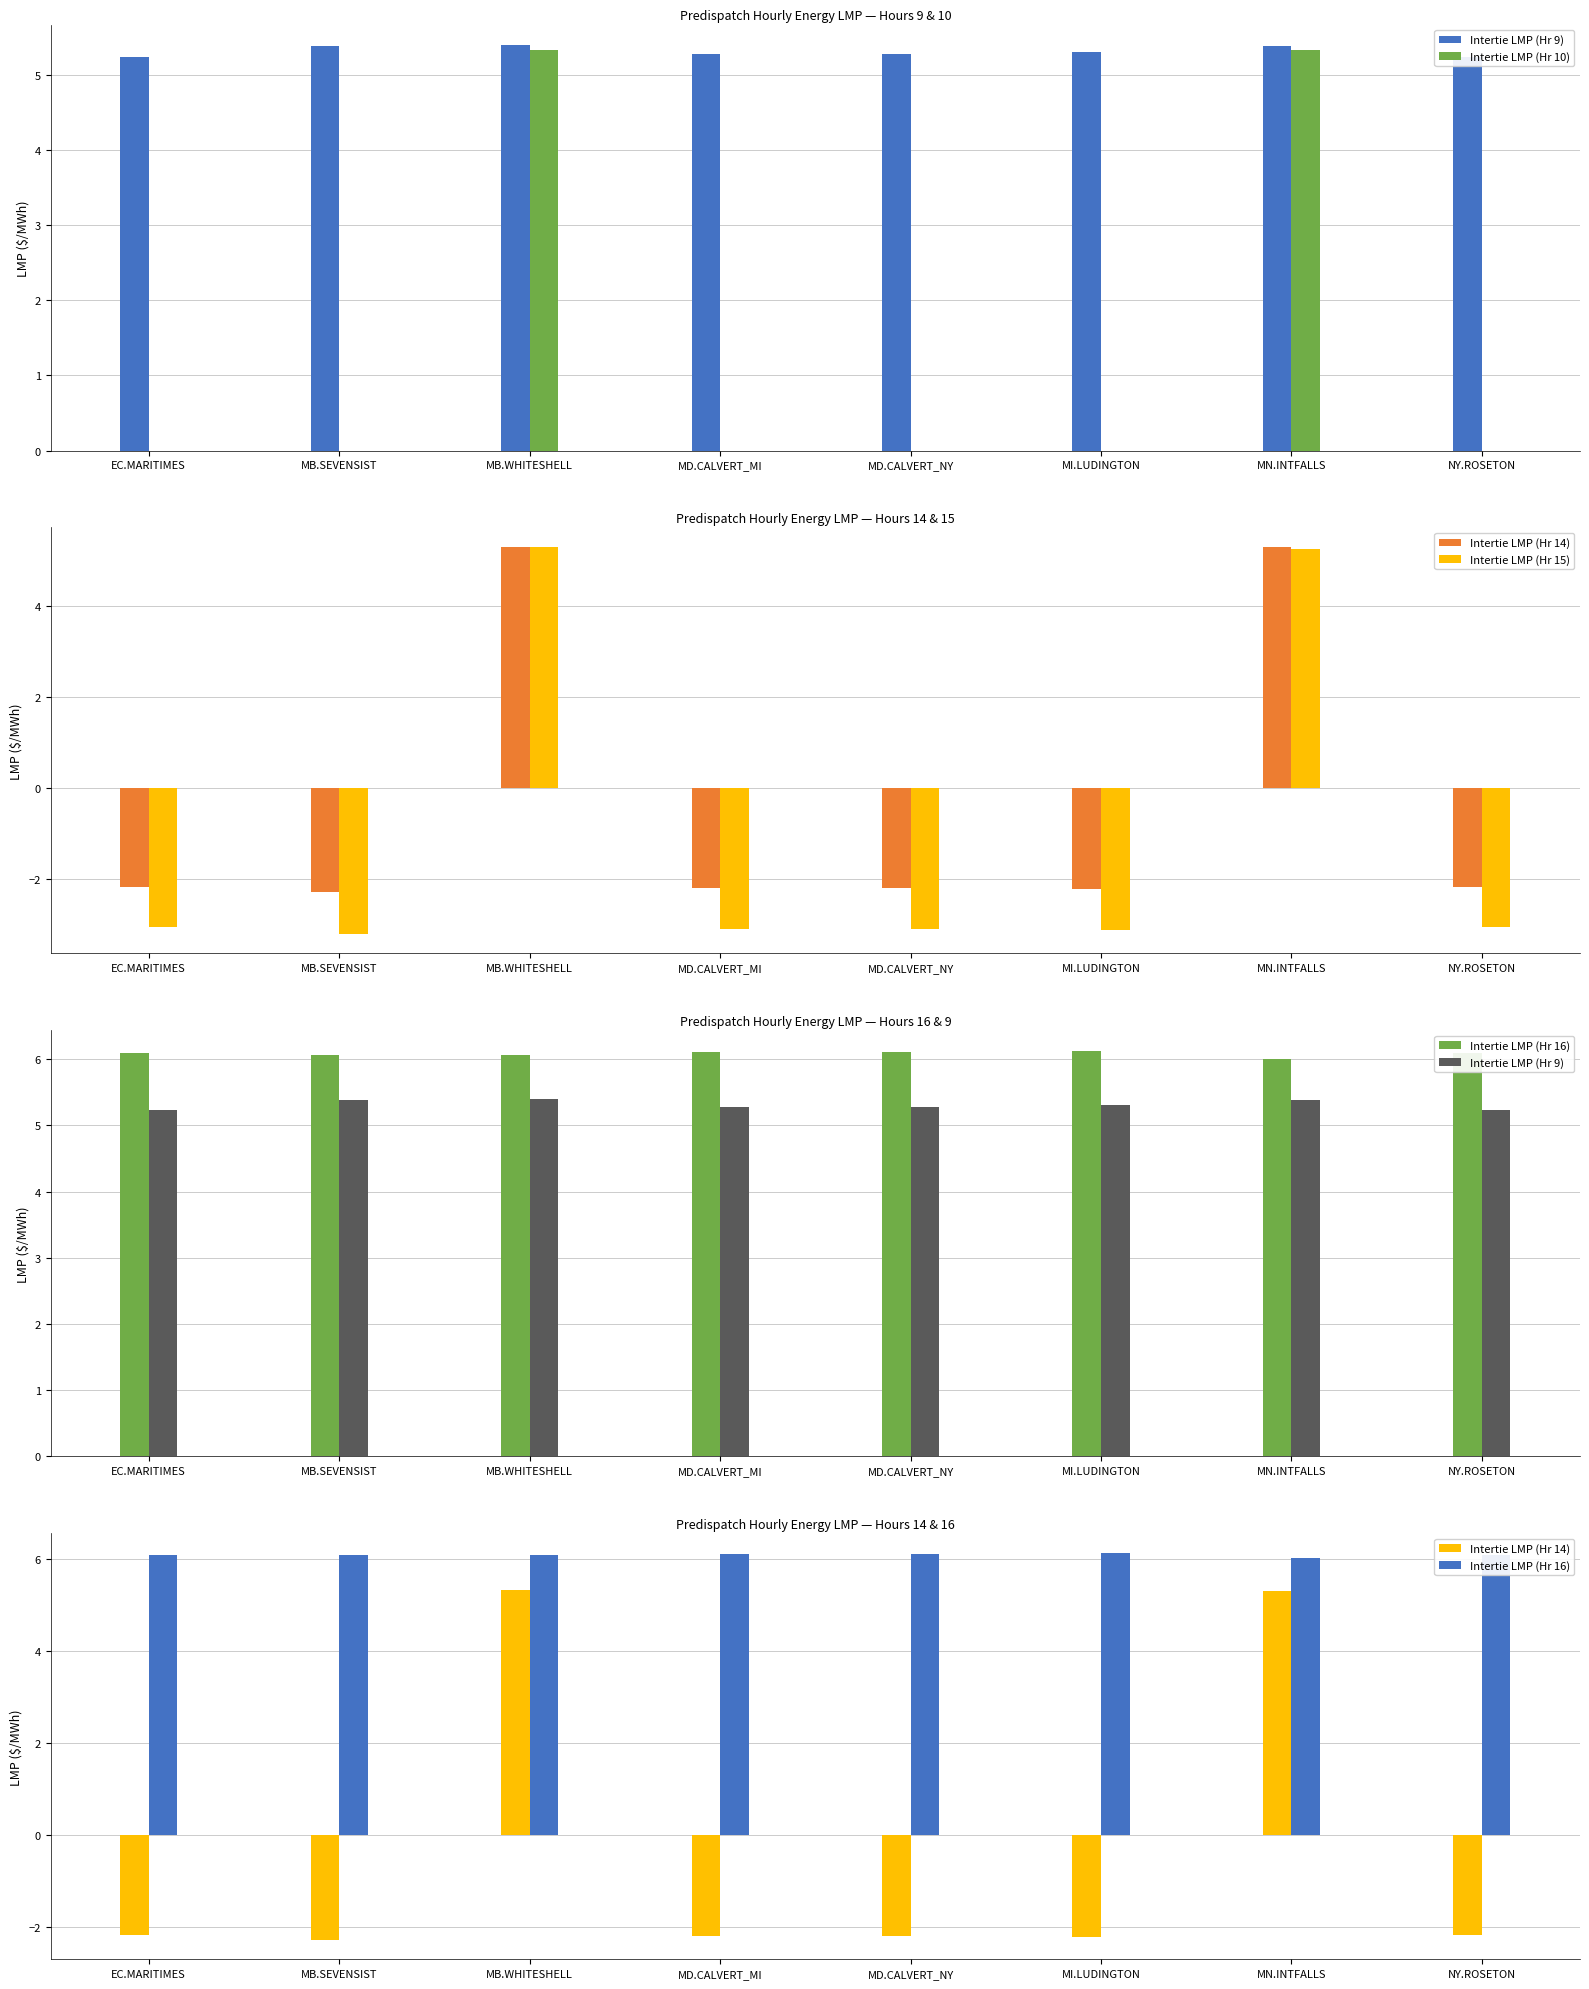

List the labels in order of Intertie LMP (Hr 14) value, largest first.

MB.WHITESHELL, MN.INTFALLS, EC.MARITIMES, NY.ROSETON, MD.CALVERT_MI, MD.CALVERT_NY, MI.LUDINGTON, MB.SEVENSIST